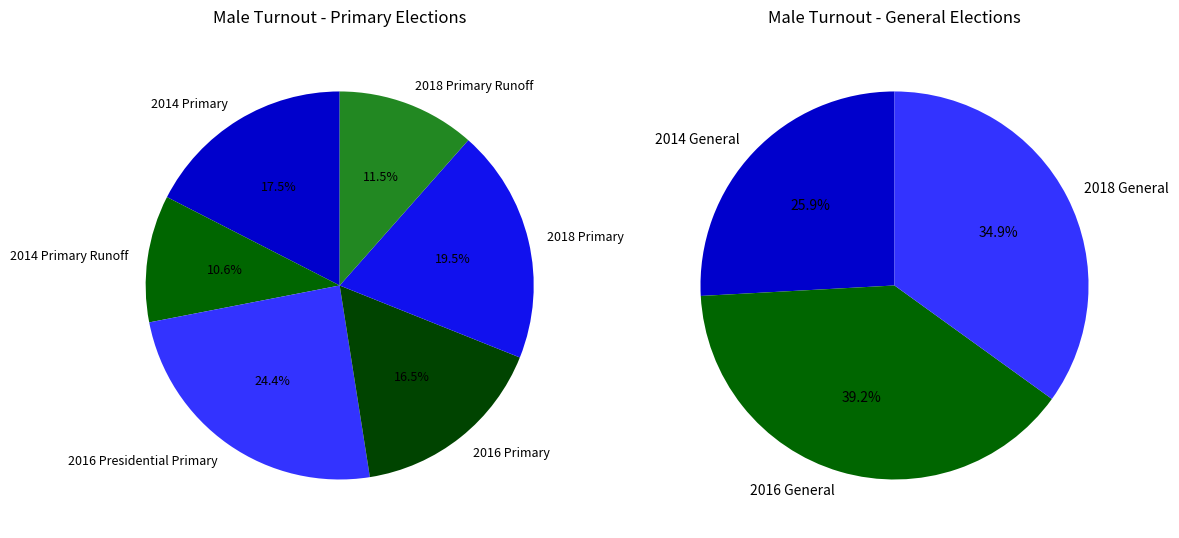

How many slices are in this pie chart?

9